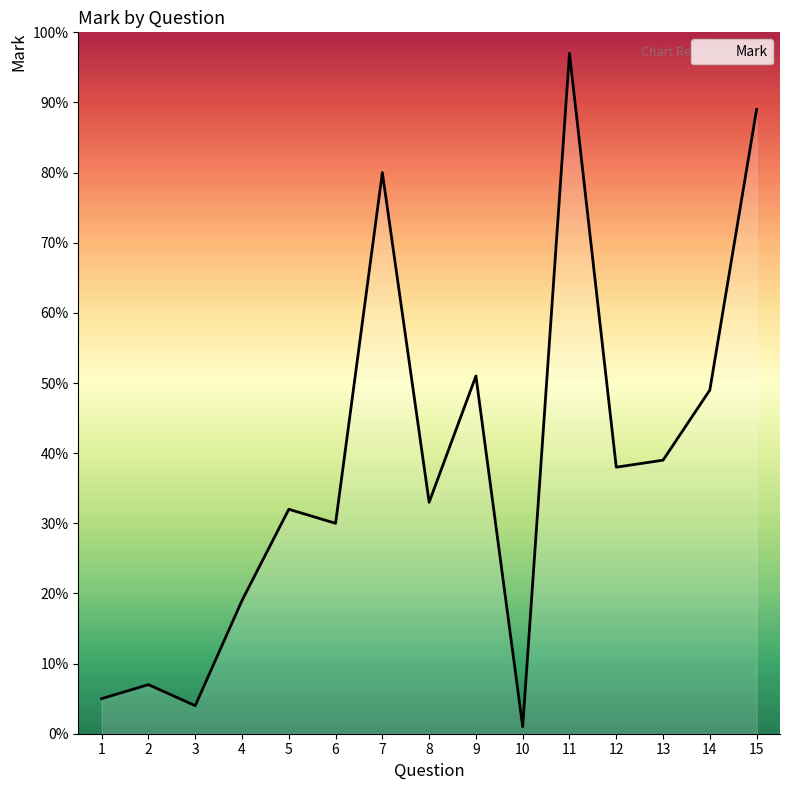

At which category does the chart reach its peak across all series?

11